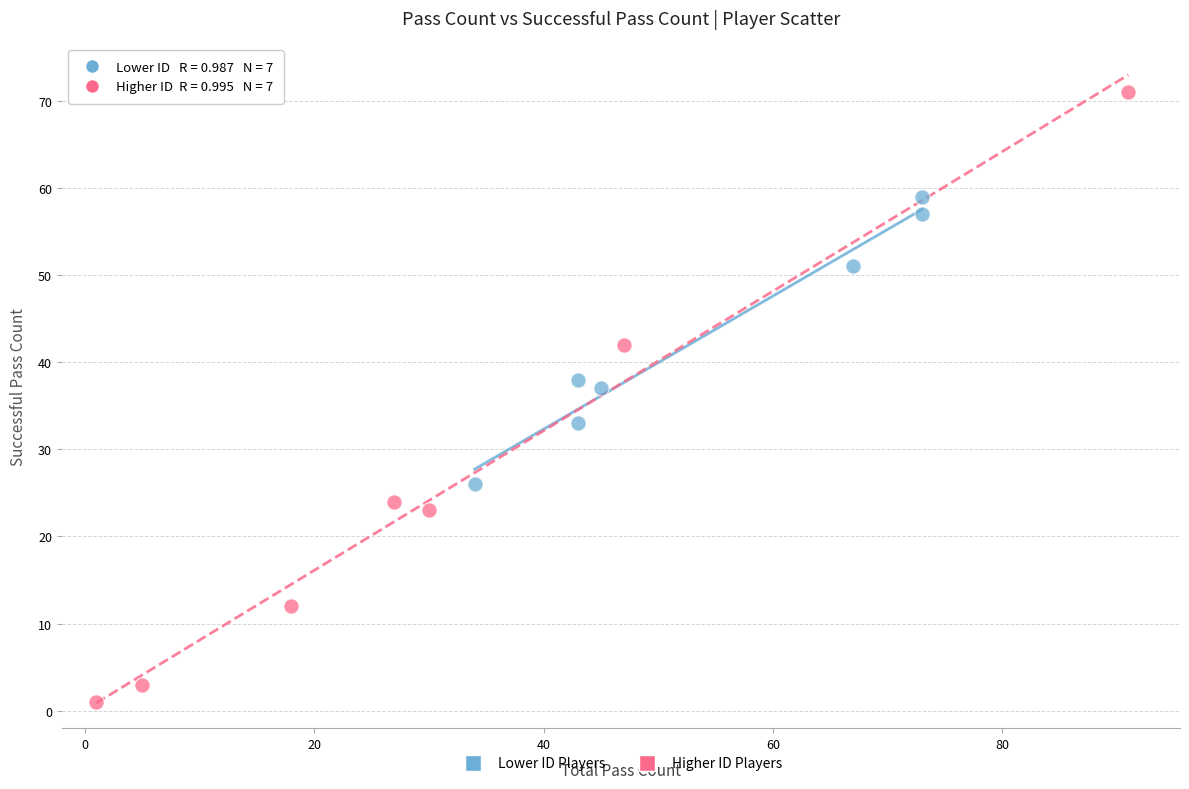

Which series contains the highest Y value?

Higher ID Players